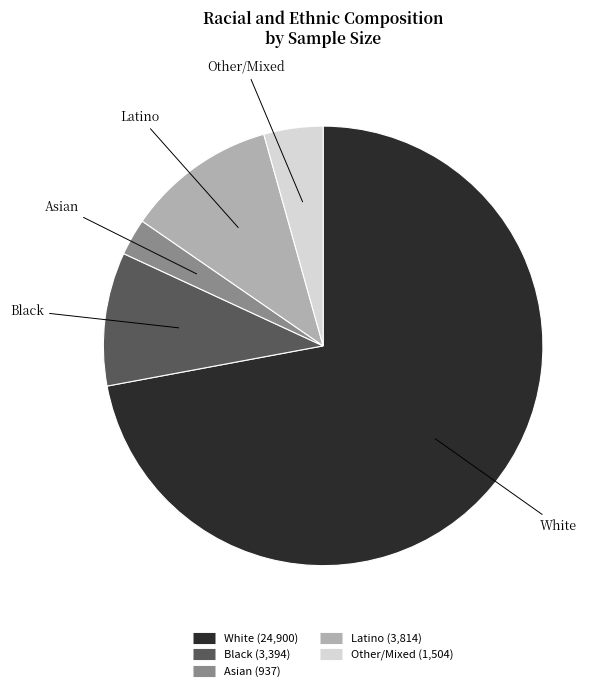

Which slice is the largest?

White